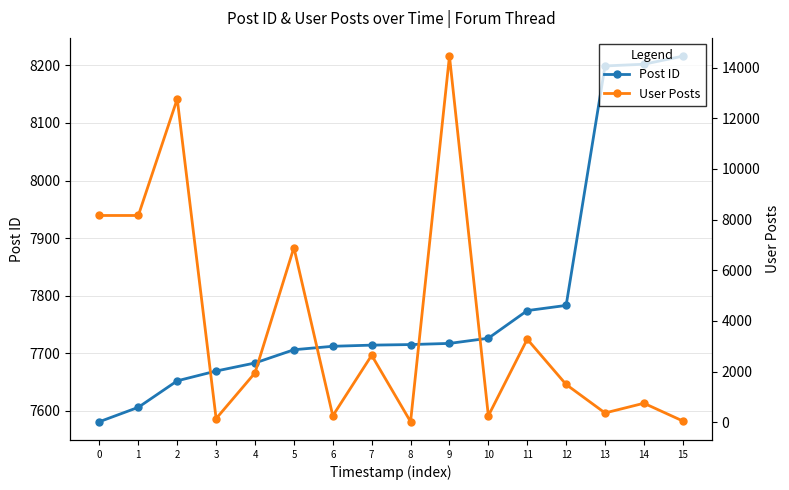

In User Posts, how many points are lower than both neighbors (excluding endpoints)?

5